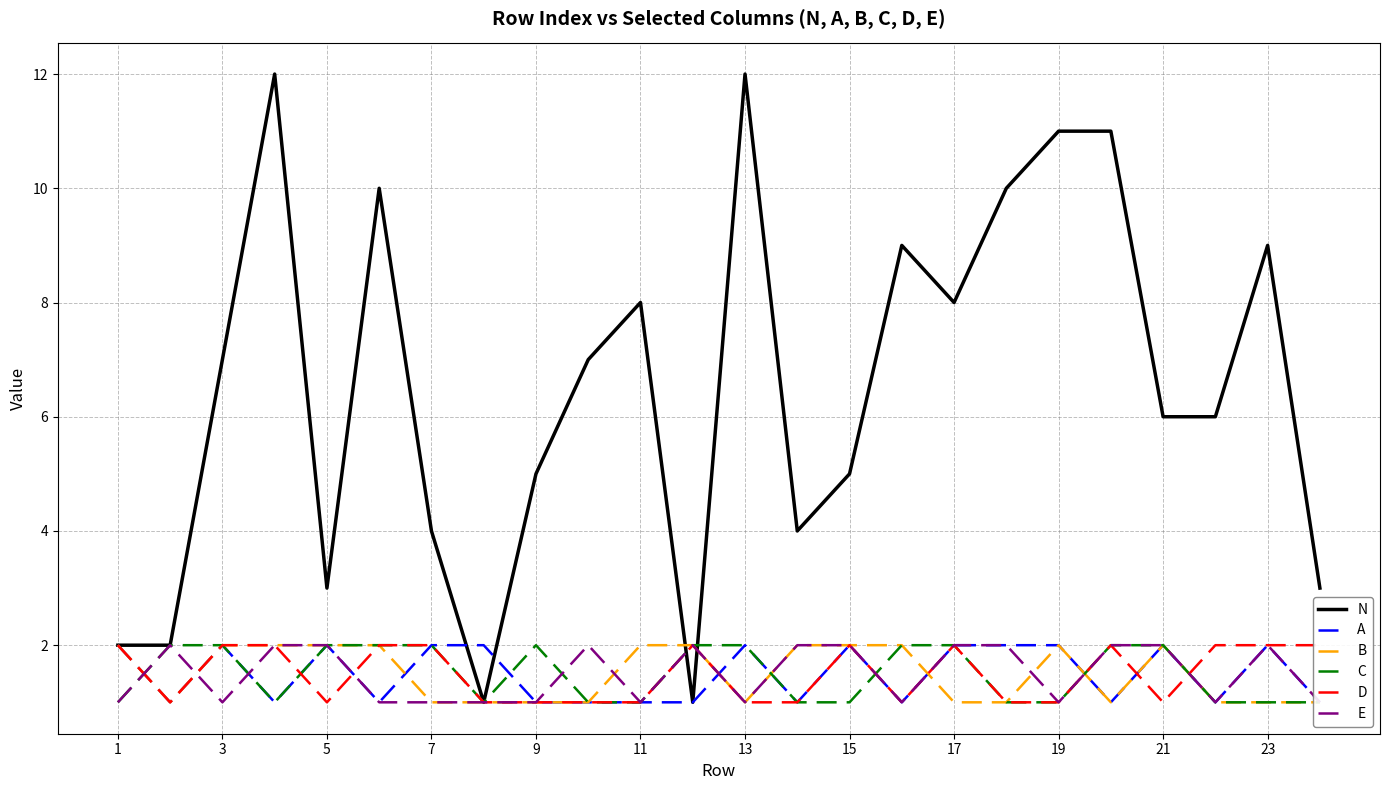

How many interior local valleys does the A series have?

7